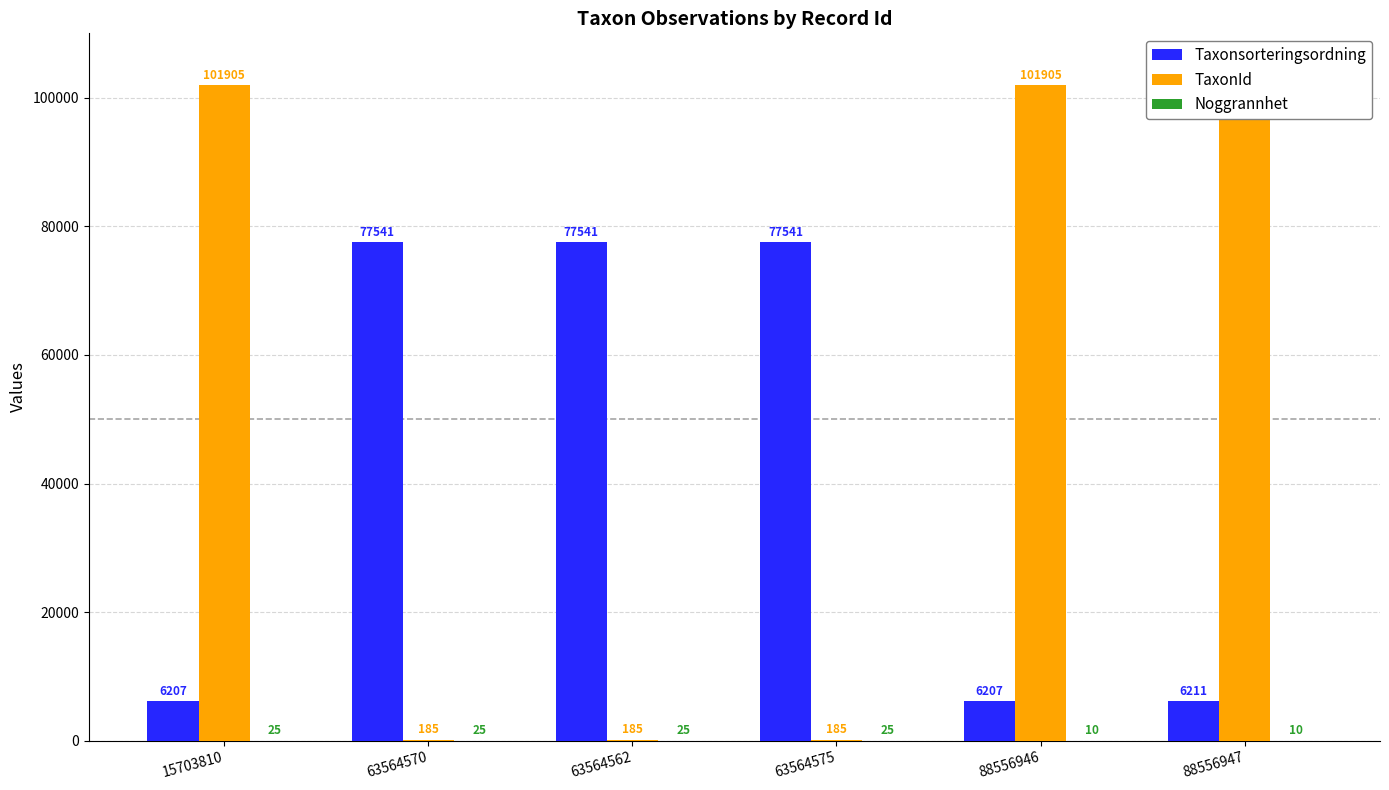

True or false: Taxonsorteringsordning has a value of 6207 at 88556946.

True